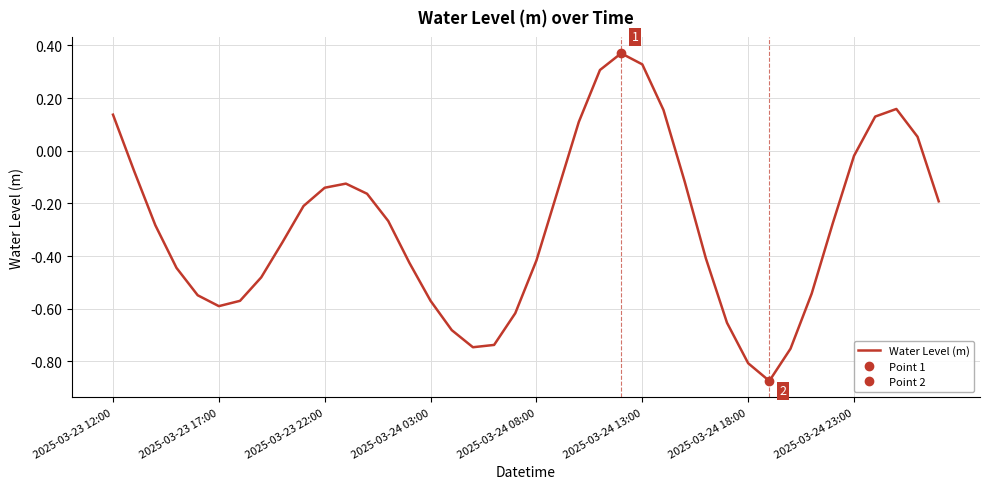

Reading left to right, what are all the values shown in this chart?

0.1	-0.1	-0.3	-0.4	-0.5	-0.6	-0.6	-0.5	-0.3	-0.2	-0.1	-0.1	-0.2	-0.3	-0.4	-0.6	-0.7	-0.7	-0.7	-0.6	-0.4	-0.2	0.1	0.3	0.4	0.3	0.2	-0.1	-0.4	-0.7	-0.8	-0.9	-0.8	-0.5	-0.3	-0.0	0.1	0.2	0.1	-0.2